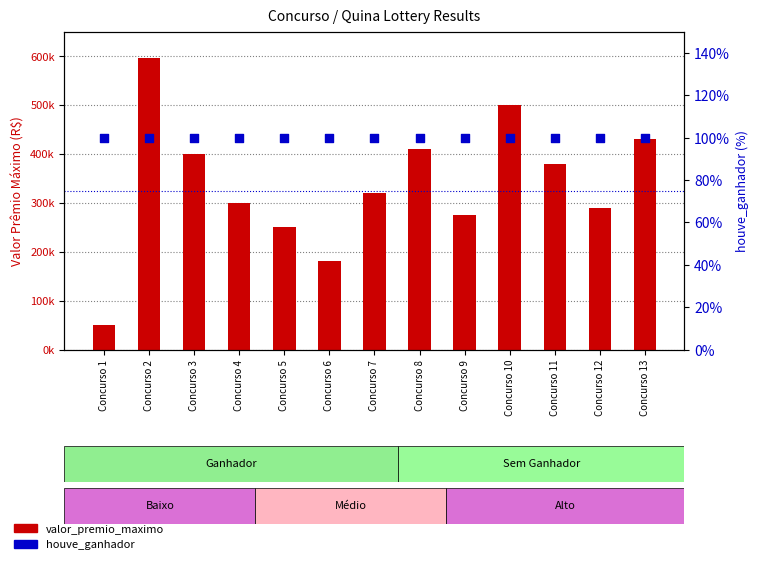

Which series contains the highest Y value?

valor_premio_maximo